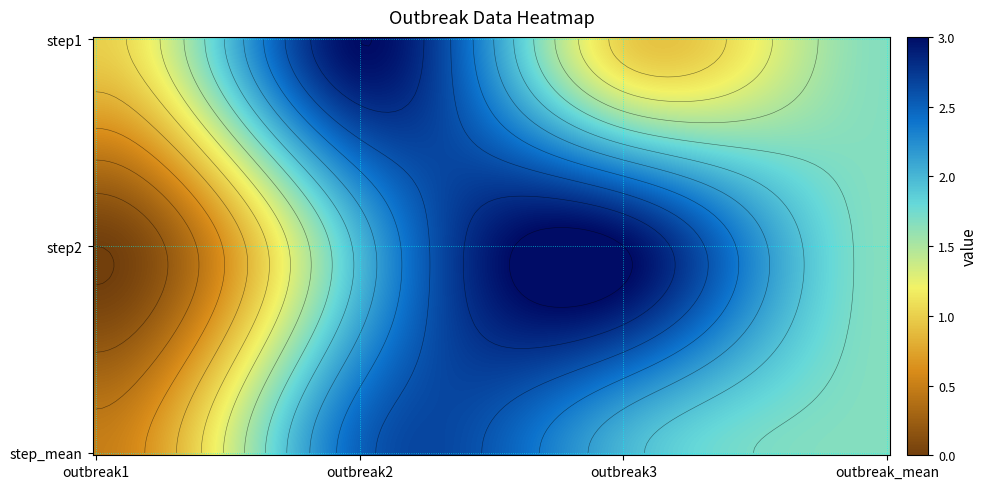

Between 2 and 1, which is larger?

1